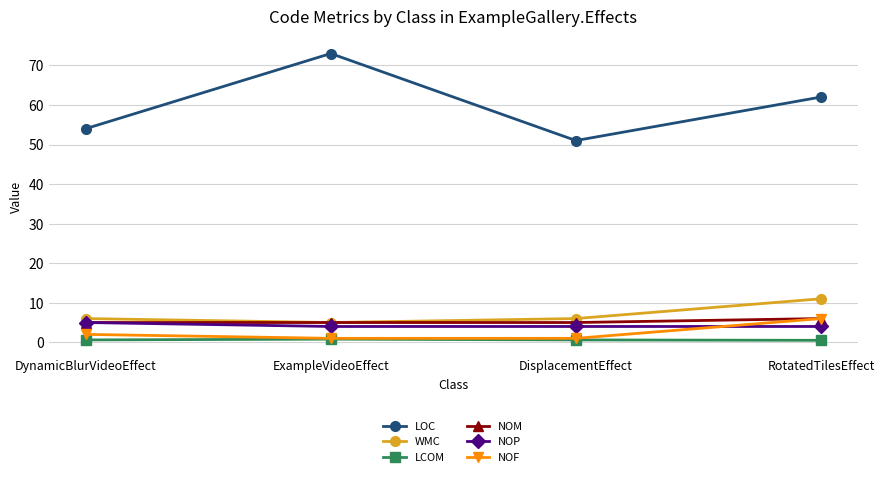

Read the NOF value at DynamicBlurVideoEffect.

2.0